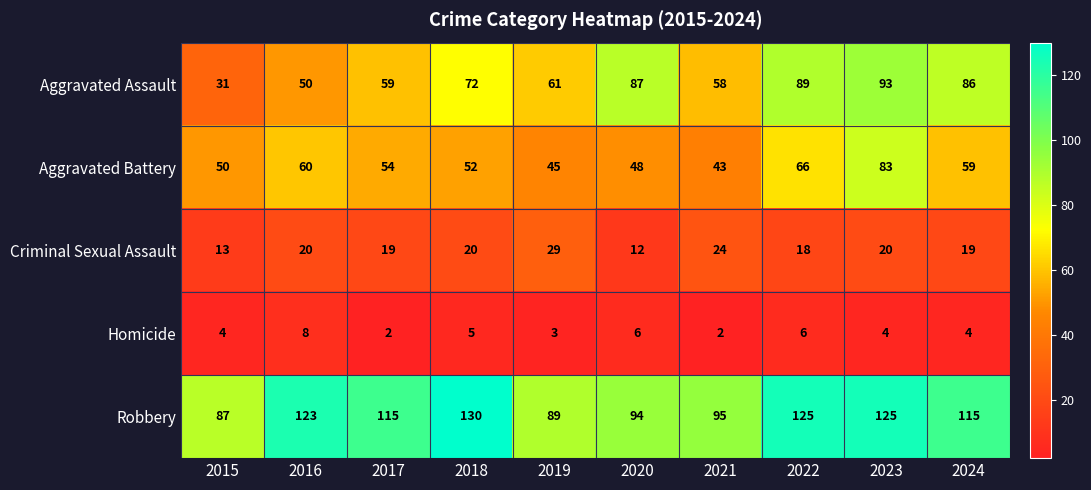

Which series has the largest range (max minus min)?

Aggravated Assault